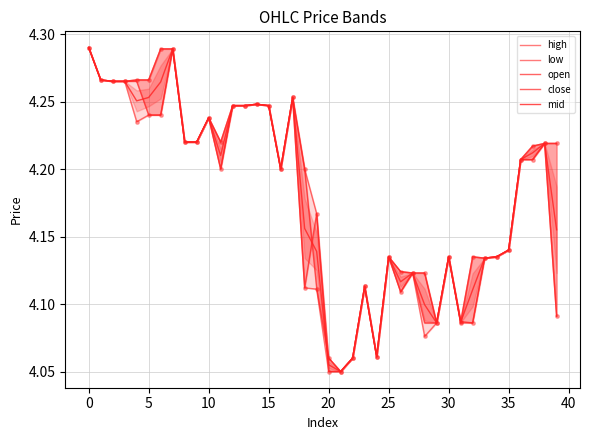

What is the total value across all series at 14?

21.2